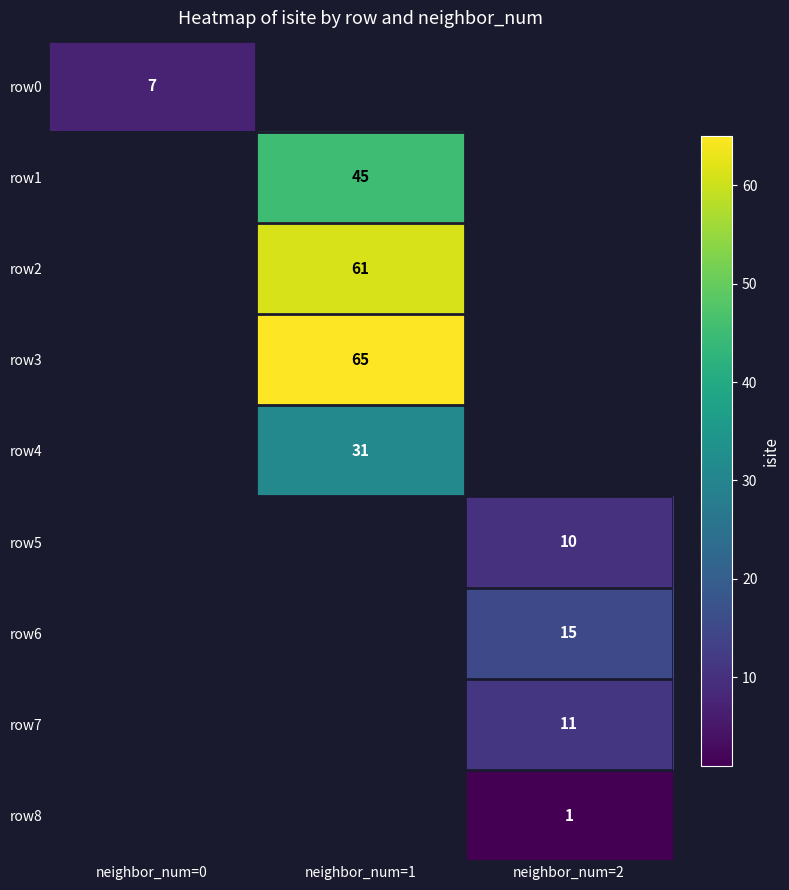

Between neighbor_num=2 and neighbor_num=0, which is larger?

neighbor_num=0